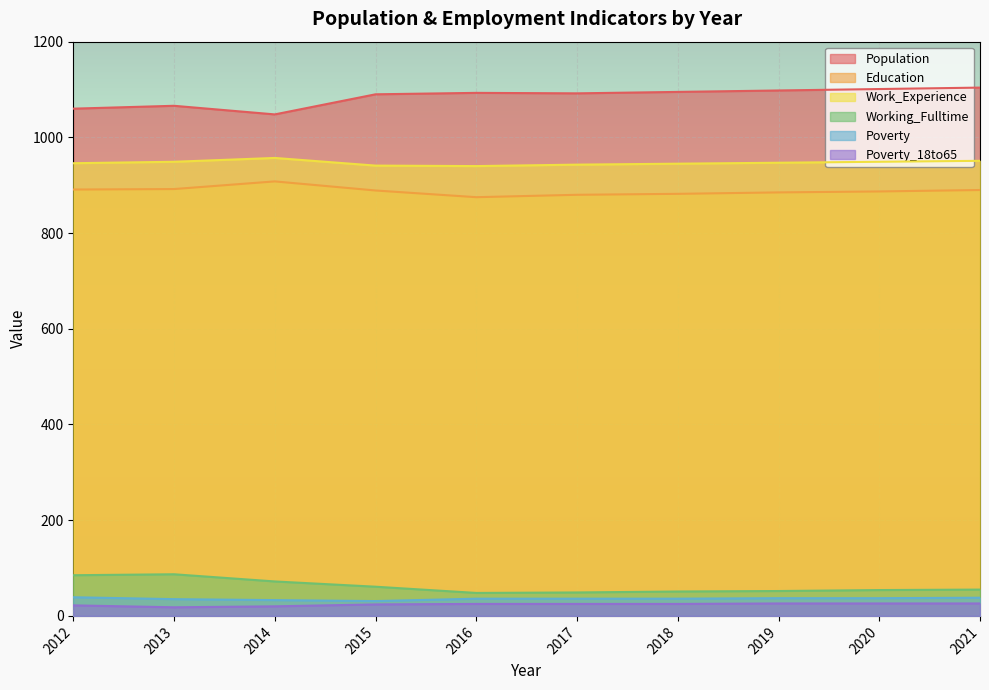

Rank the series at 2012 from highest to lowest value.

Population, Work_Experience, Education, Working_Fulltime, Poverty, Poverty_18to65